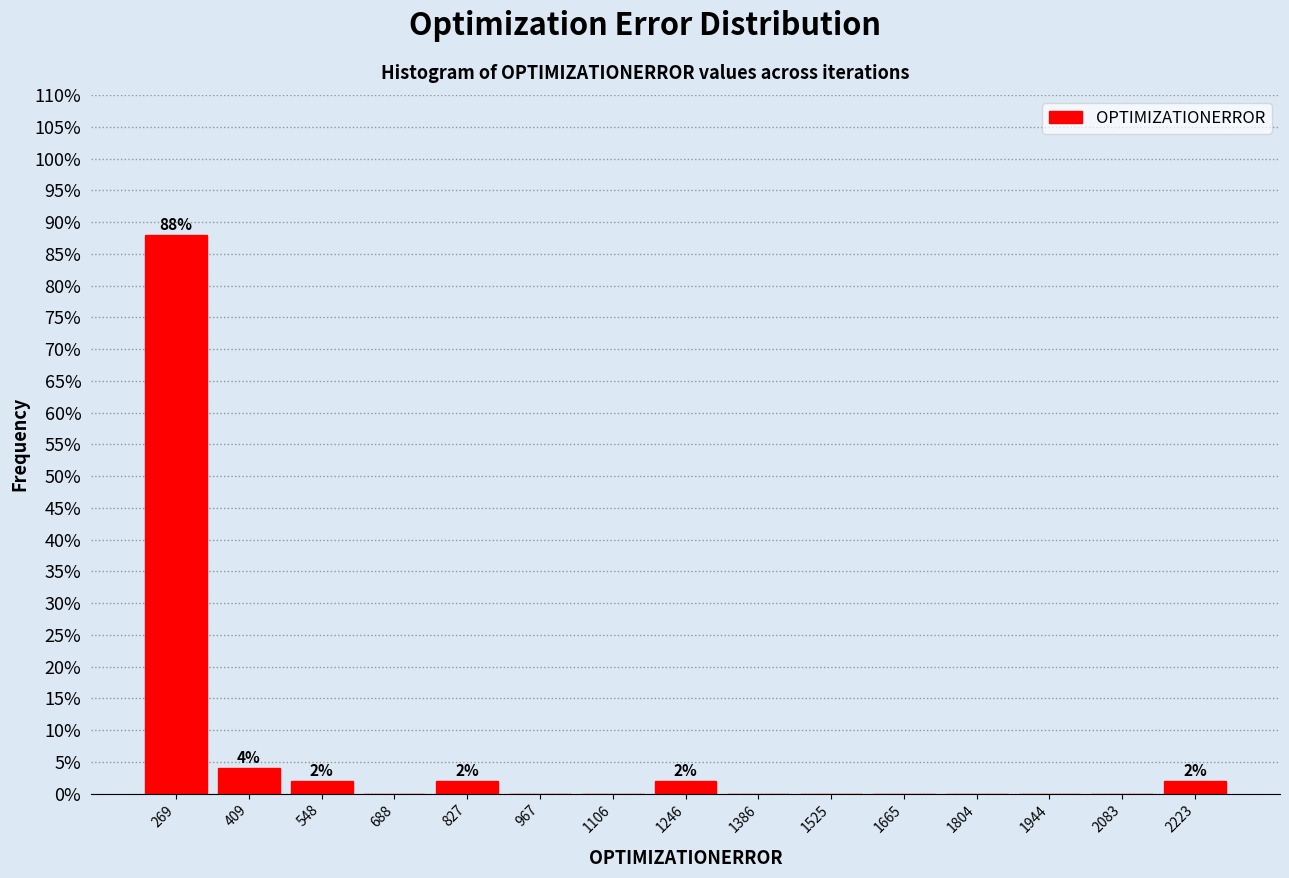

Which range on the x-axis has the tallest bar?

200 to 340